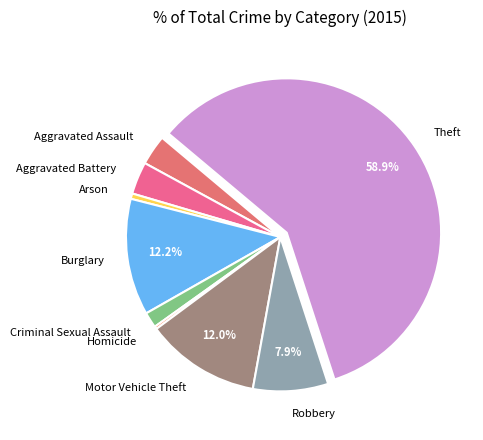

Which category has the biggest portion of the pie?

Theft